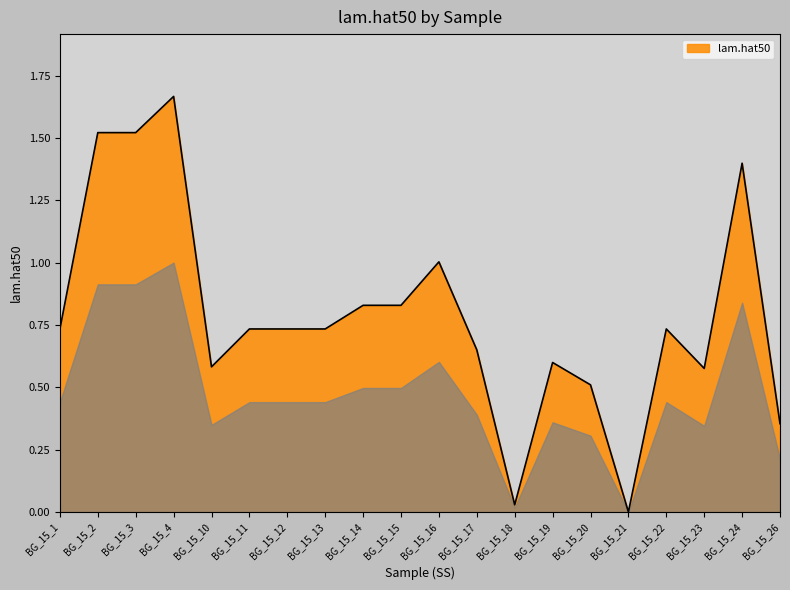

What is the sum of all values?

15.7